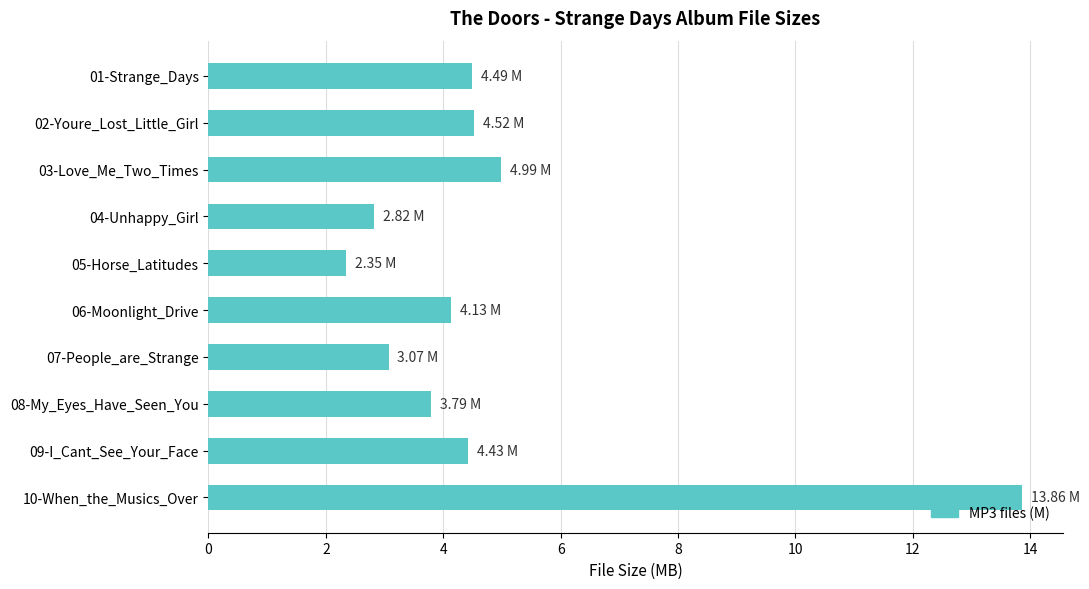

Approximately how many times larger is the value at 10-When_the_Musics_Over compared to 02-Youre_Lost_Little_Girl?

3.1